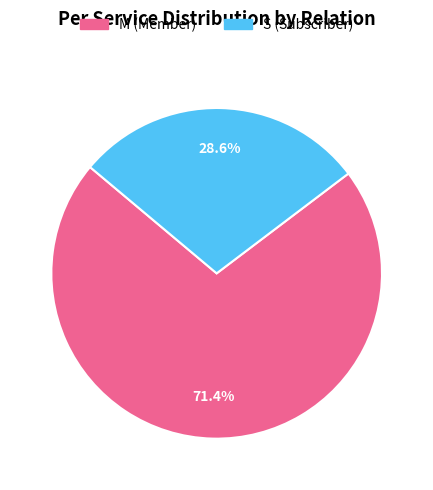

Is there a majority slice in this chart?

Yes